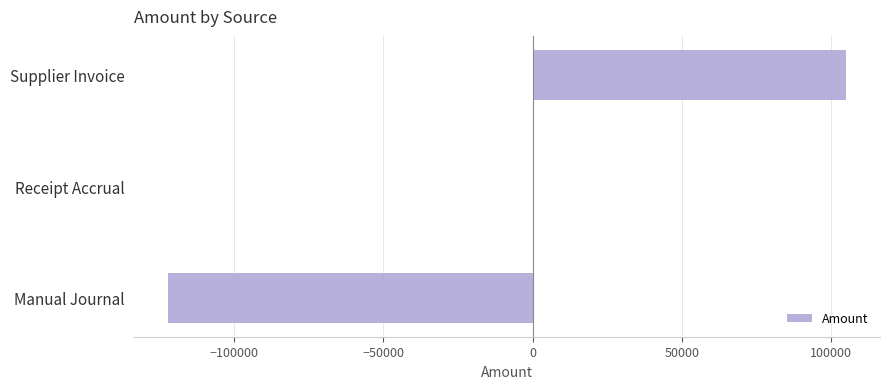

What value does the data have at Supplier Invoice?

104927.6